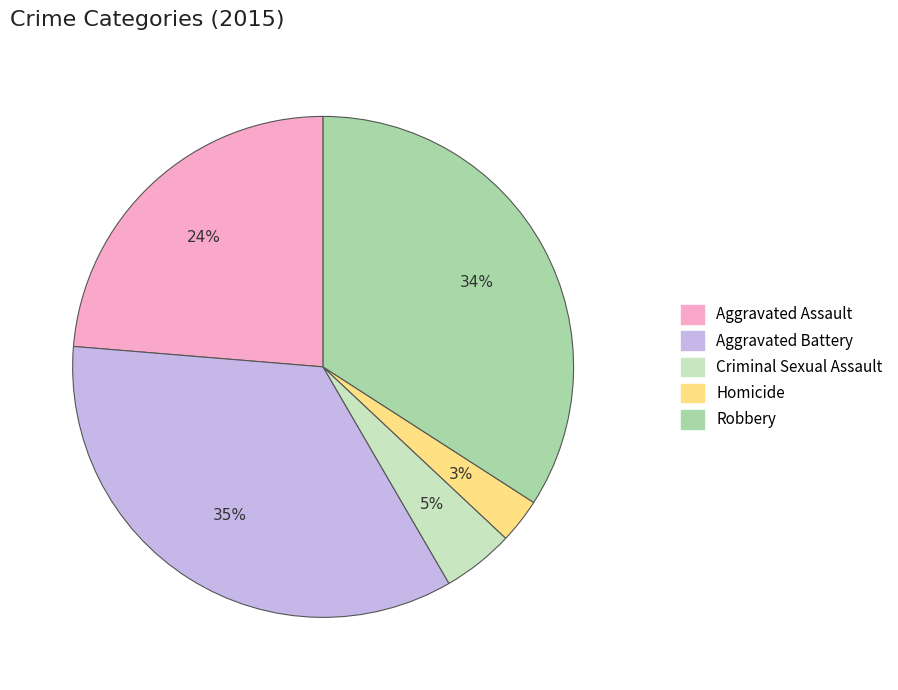

To the nearest percent, what is the average slice percentage?

20%